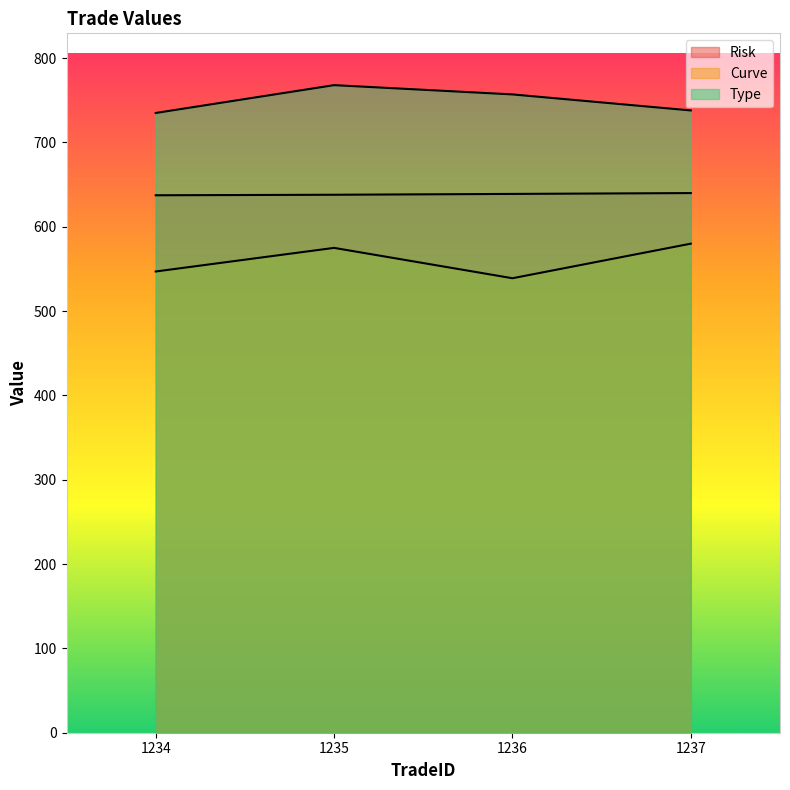

The value of Risk at 1237 is 297.0. True or false?

False